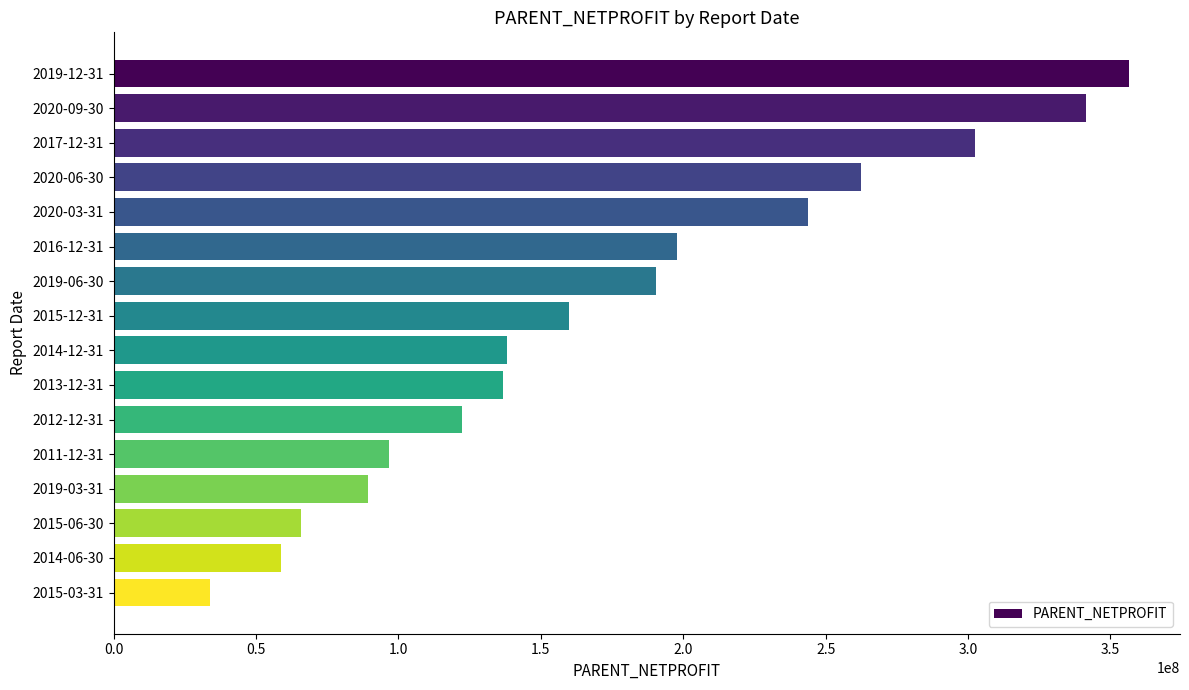

What is the ratio of the value at 2020-09-30 to the value at 2017-12-31?

1.1